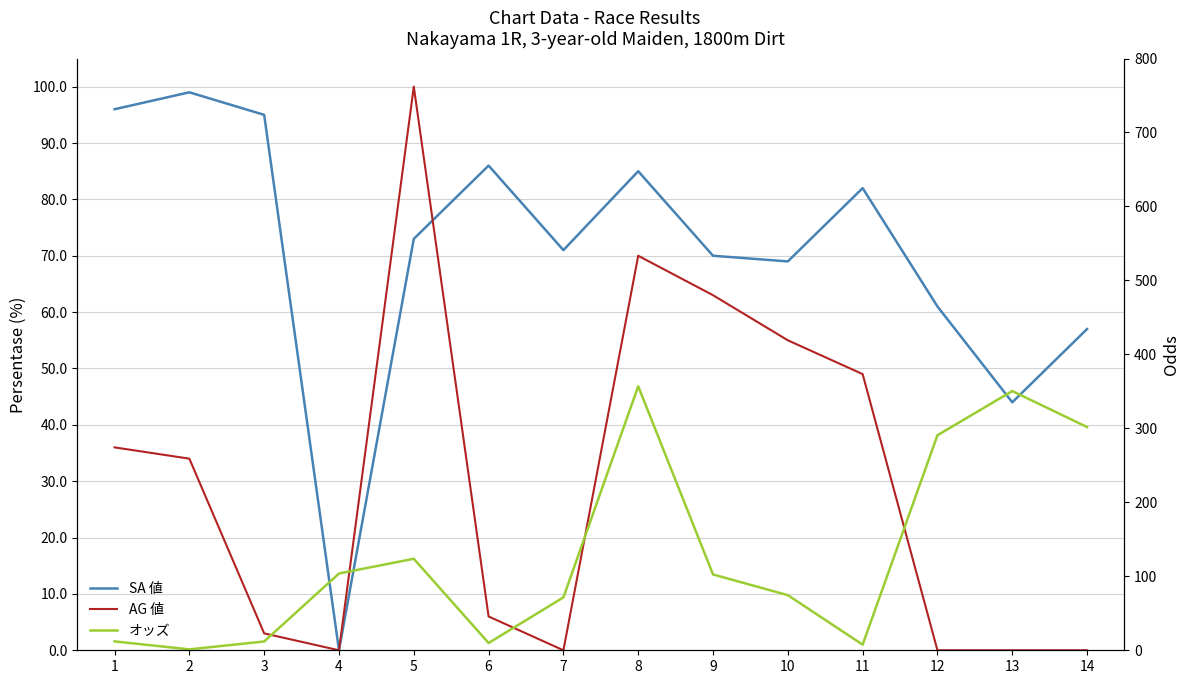

Rank the series by their maximum value, from highest to lowest.

オッズ, AG 値, SA 値